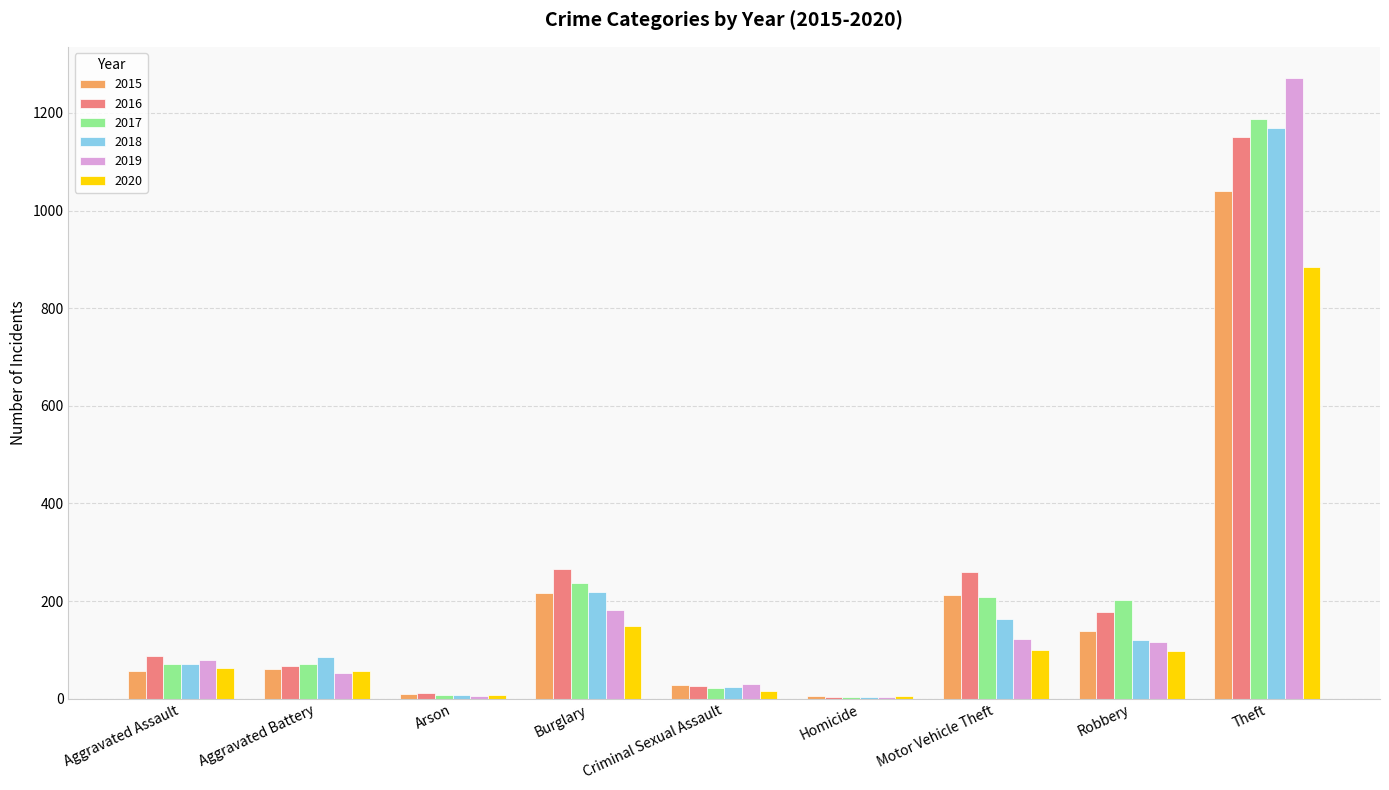

Count the number of categories in the chart.

9